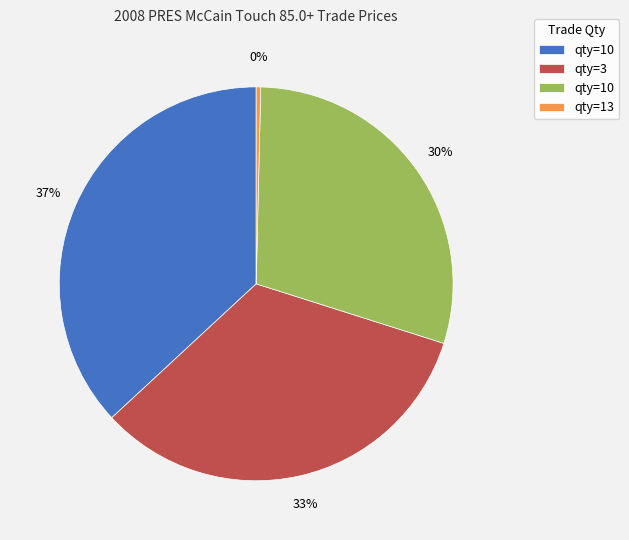

Does any single category account for the majority?

No